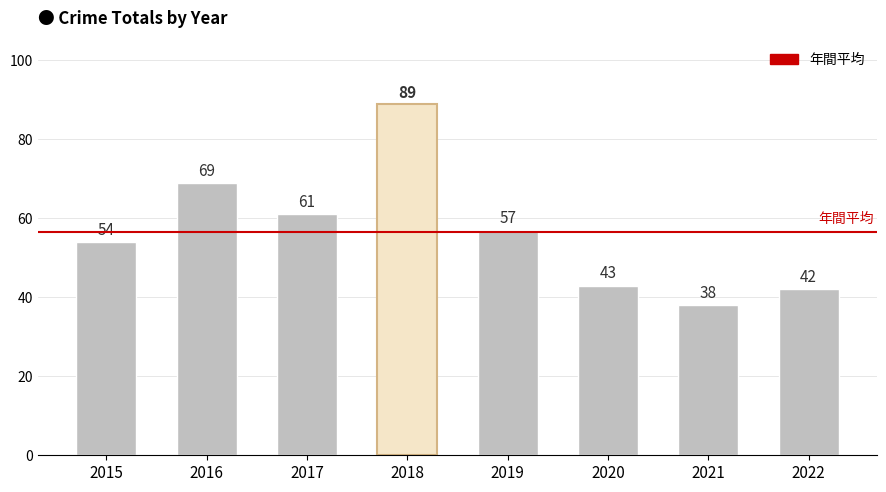

How many bars are there in total?

8